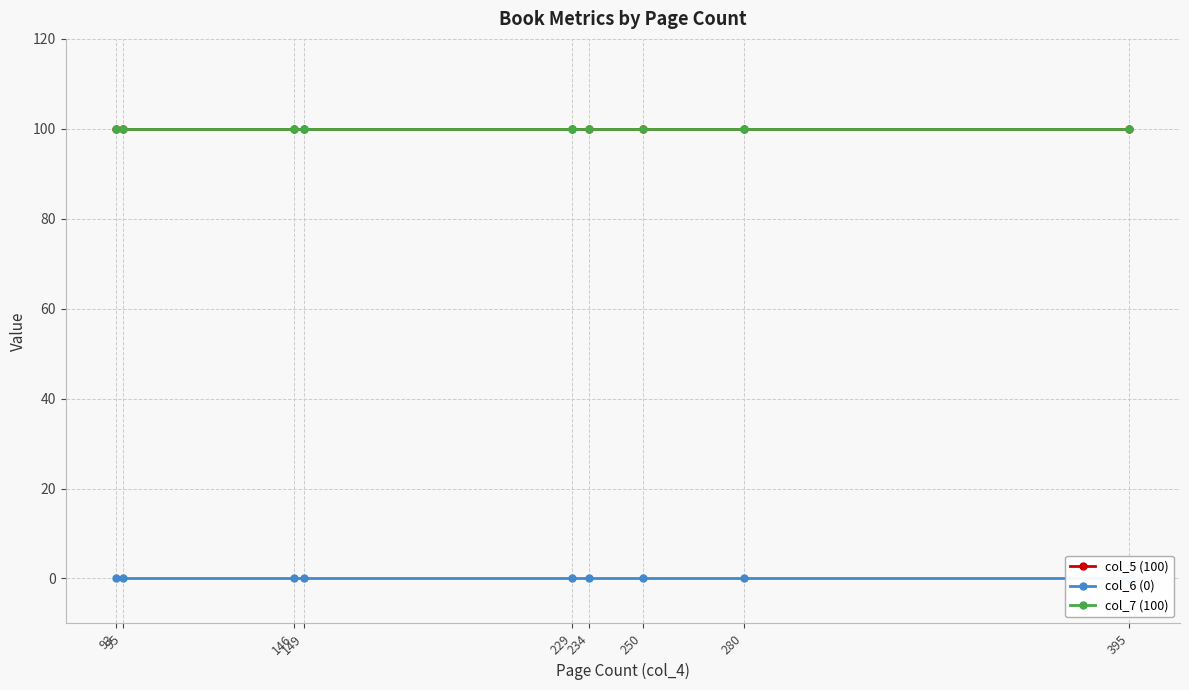

What are all the series names shown in the legend?

col_5 (100), col_6 (0), col_7 (100)